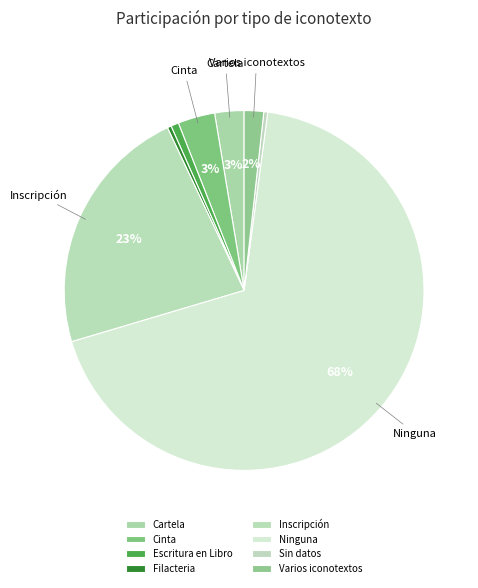

Which slice is the smallest?

Filacteria